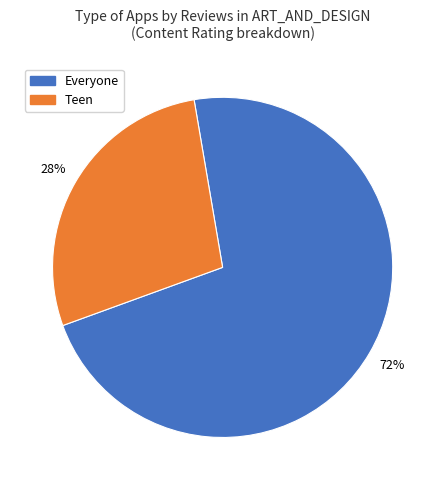

Does any single category account for the majority?

Yes